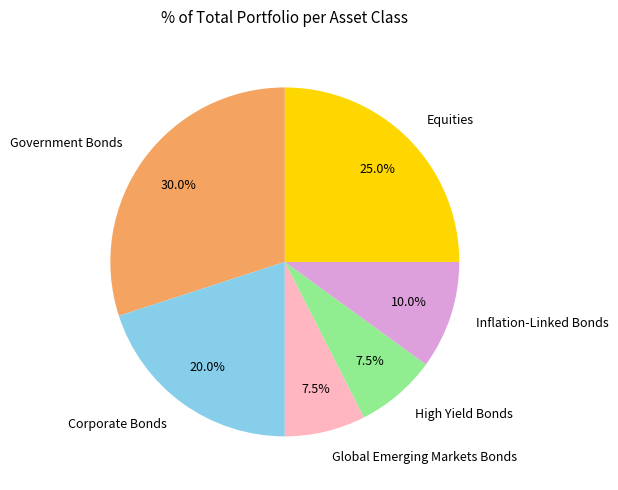

To the nearest percent, what is the average slice percentage?

17%